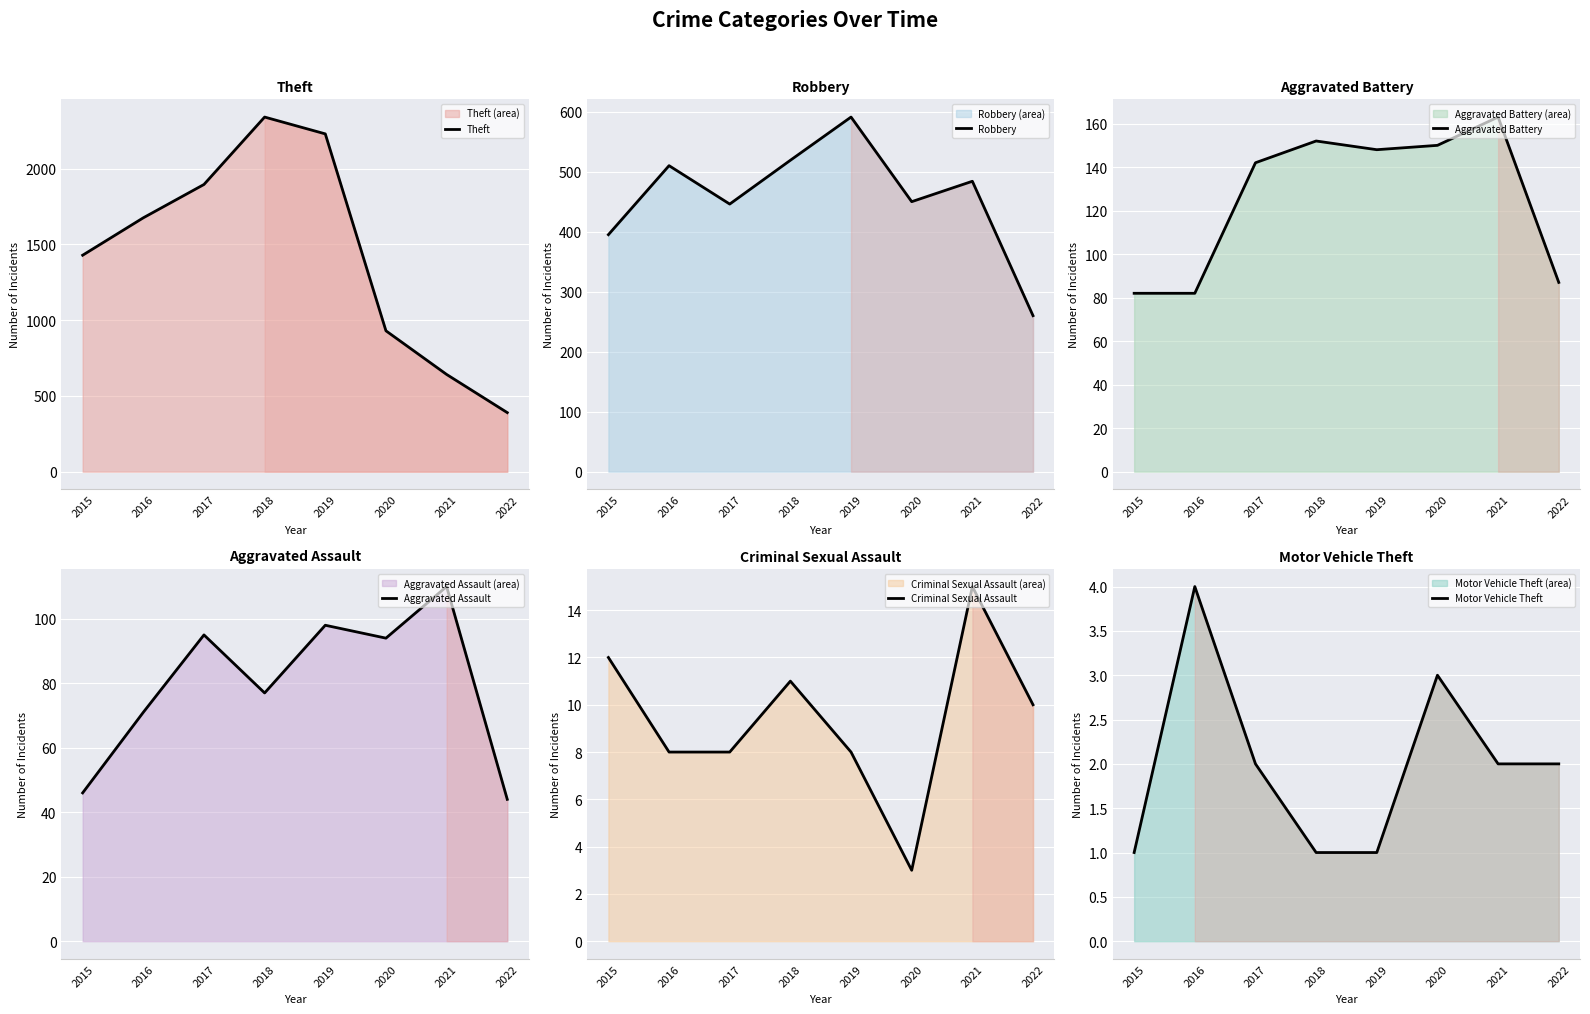

The Aggravated Battery series shows 62 at 2021. True or false?

False